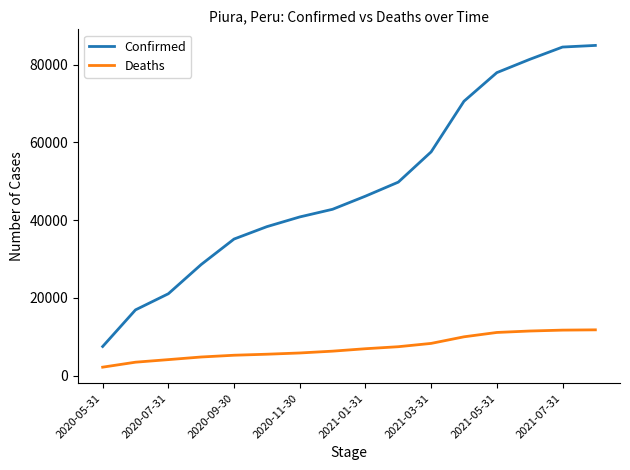

Which series has the widest spread of values?

Confirmed